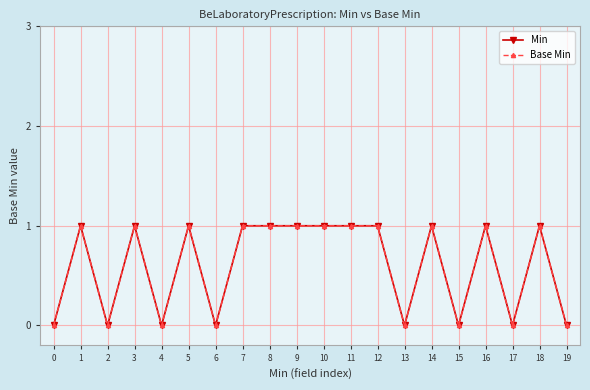

In Min, how many points are lower than both neighbors (excluding endpoints)?

6